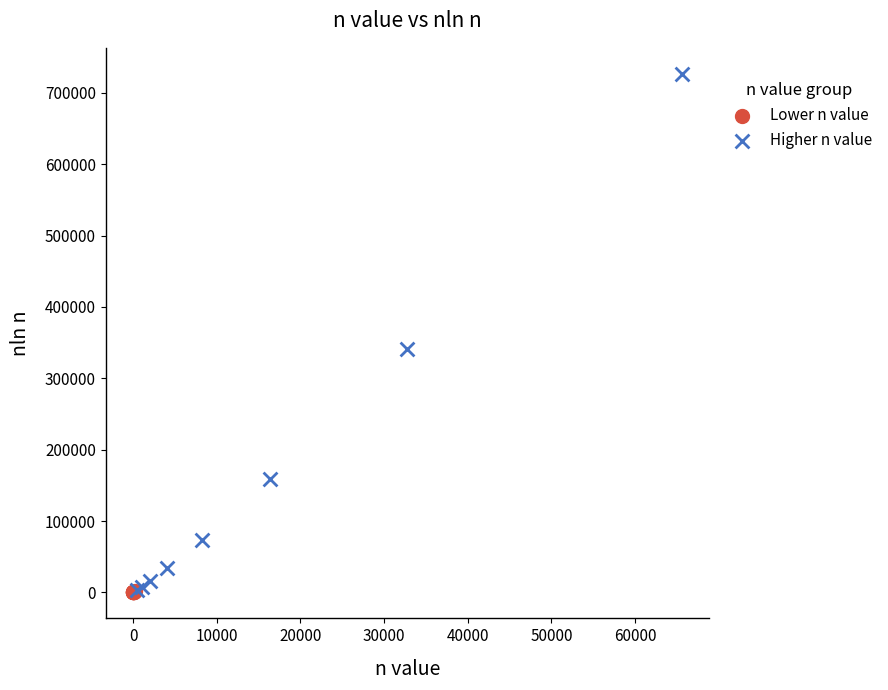

Which series reaches the maximum Y coordinate?

Higher n value